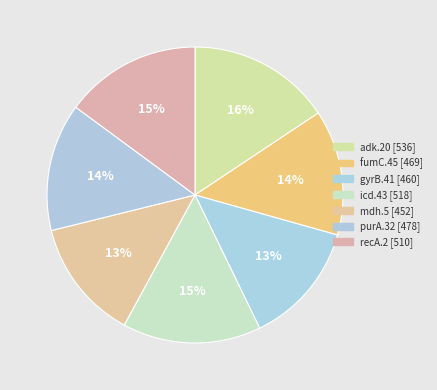

Rank the categories by value from highest to lowest.

adk.20, icd.43, recA.2, purA.32, fumC.45, gyrB.41, mdh.5